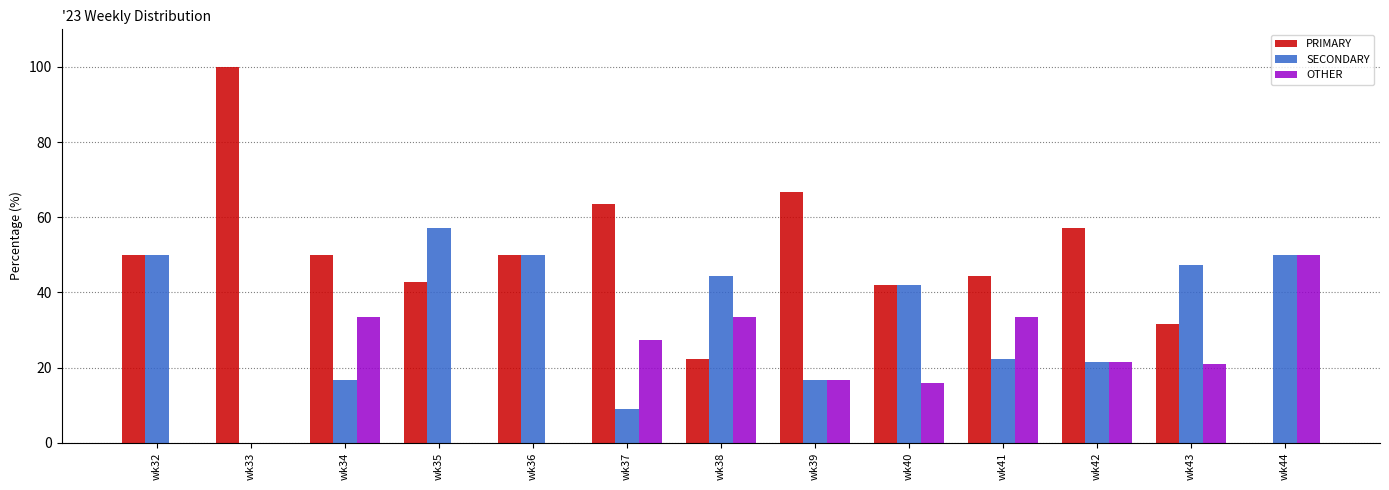

Which series has the largest total across all categories?

PRIMARY